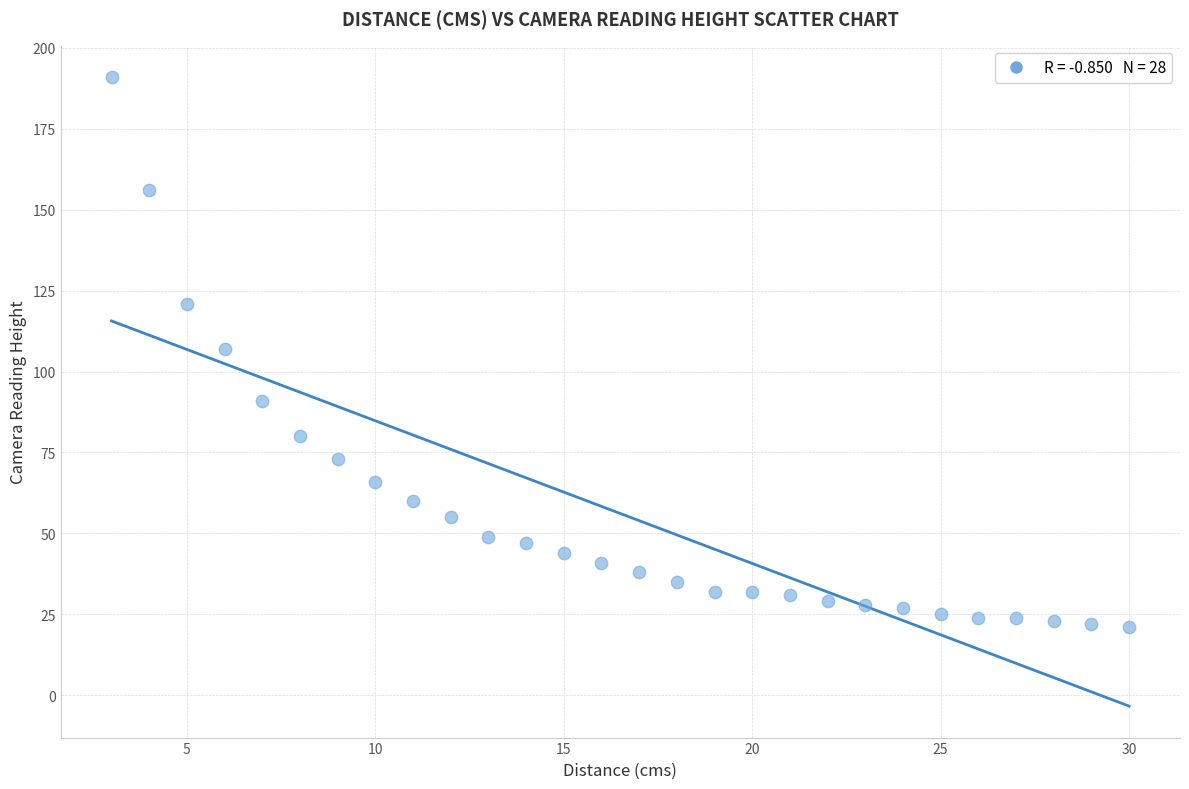

What is the range of X values (max minus min)?

27